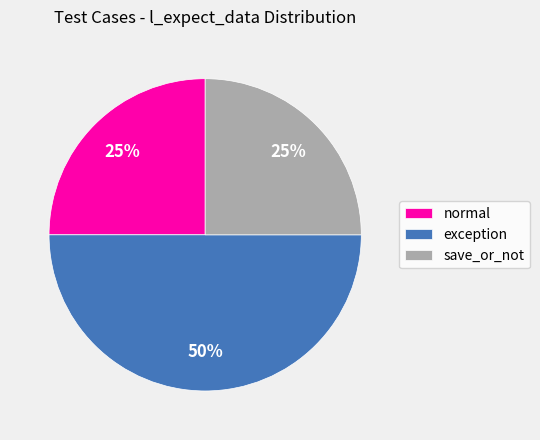

To the nearest percent, what is the average slice percentage?

33%